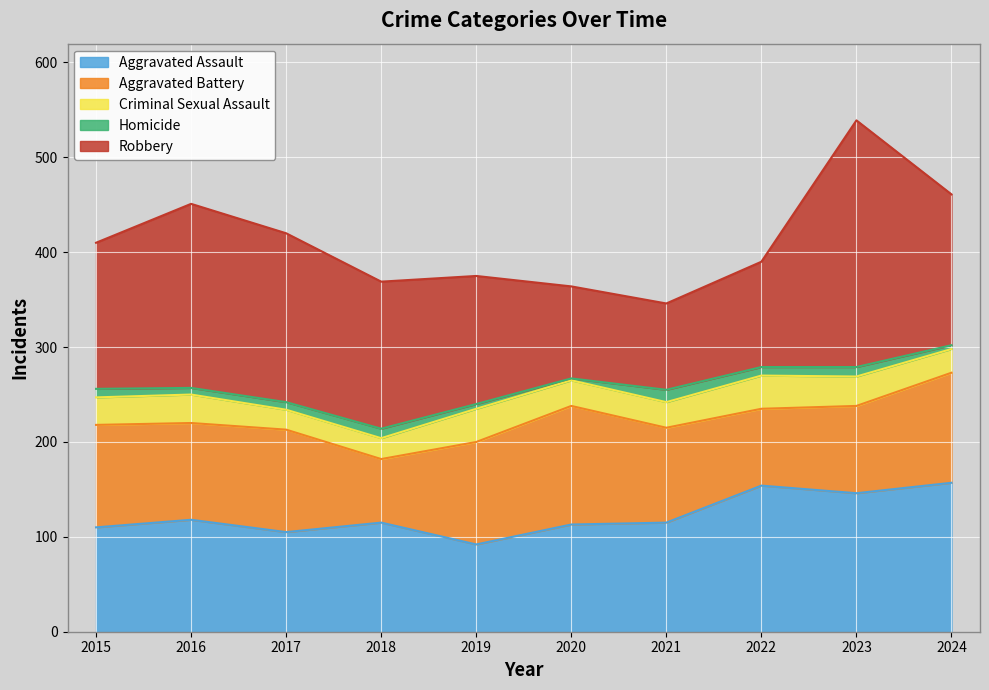

How many interior local valleys does the Aggravated Battery series have?

3